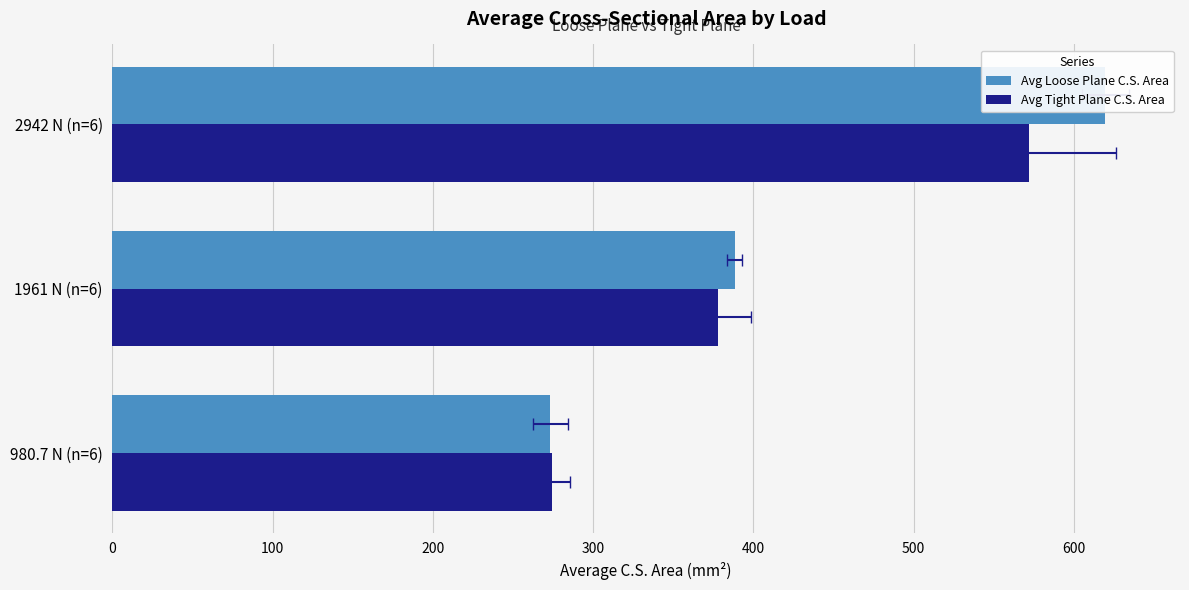

What is the value of the Avg Loose Plane C.S. Area bar at the 1st from the left?

273.3